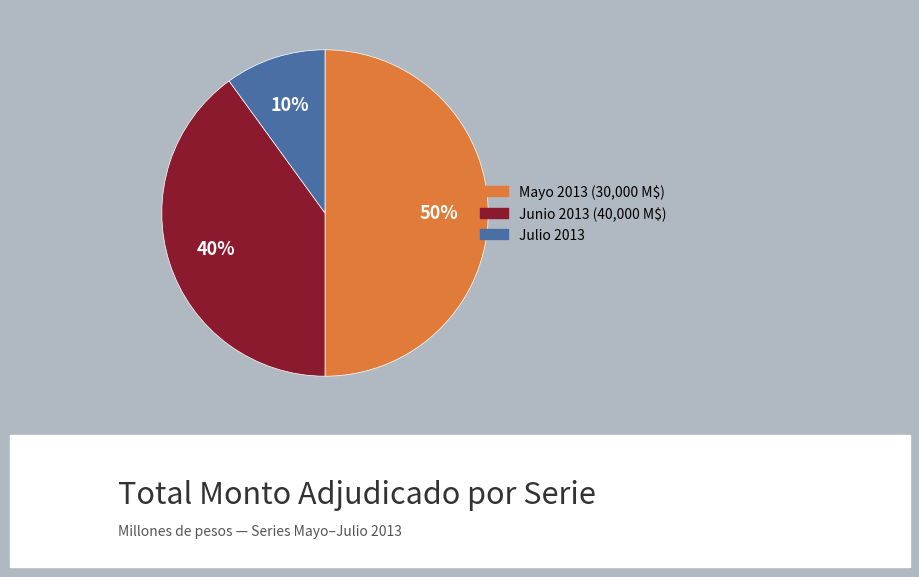

To the nearest percent, what is the difference between the largest and smallest slice percentages?

40%